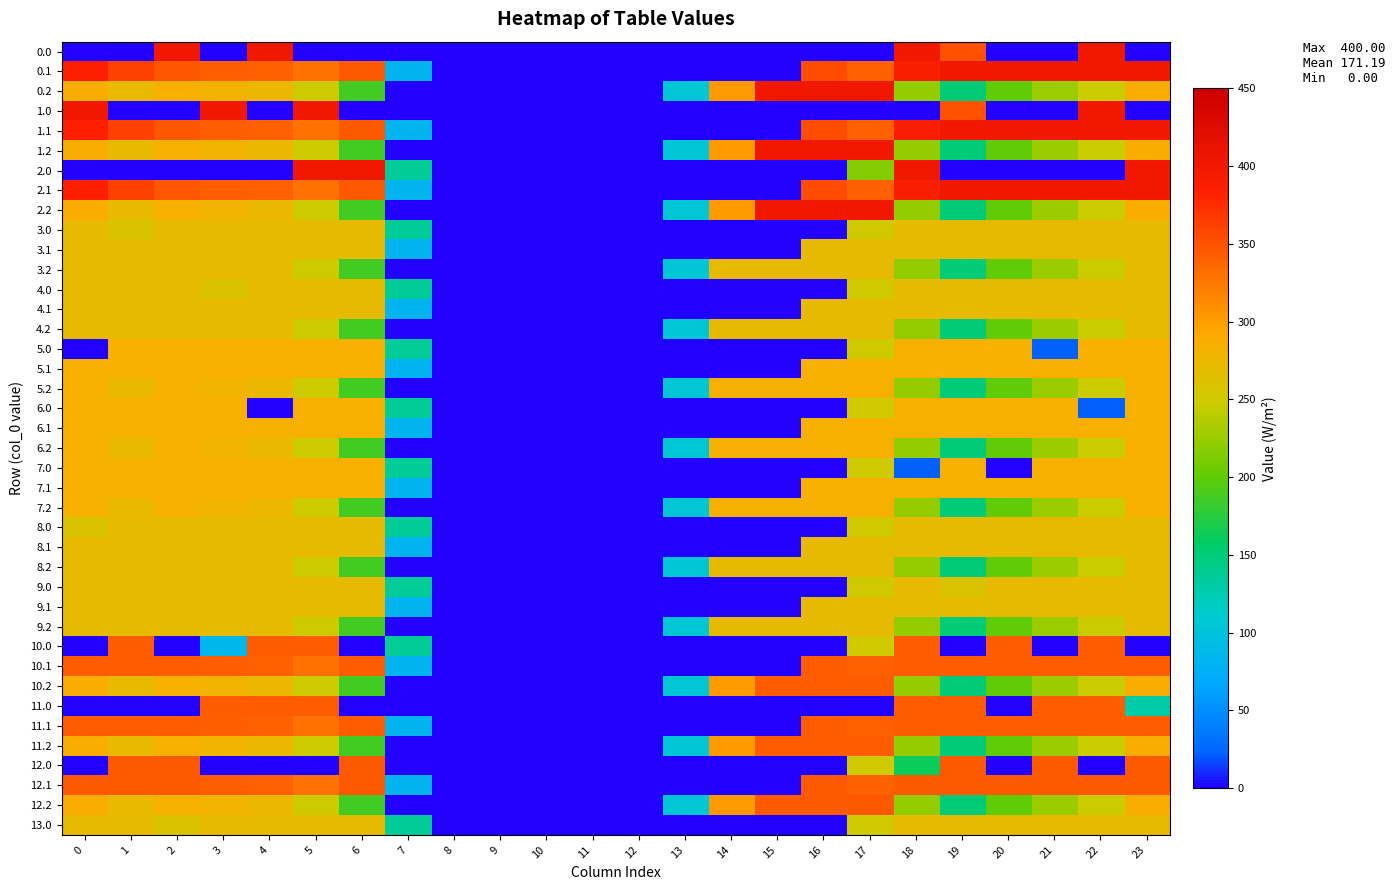

Rank the series by their maximum value, from highest to lowest.

0.0, 0.1, 0.2, 1.0, 1.1, 1.2, 2.0, 2.1, 2.2, 12.0, 12.1, 12.2, 10.0, 10.1, 10.2, 11.0, 11.1, 11.2, 5.0, 5.1, 5.2, 6.0, 6.1, 6.2, 7.0, 7.1, 7.2, 3.0, 3.1, 3.2, 4.0, 4.1, 4.2, 8.0, 8.1, 8.2, 9.0, 9.1, 9.2, 13.0